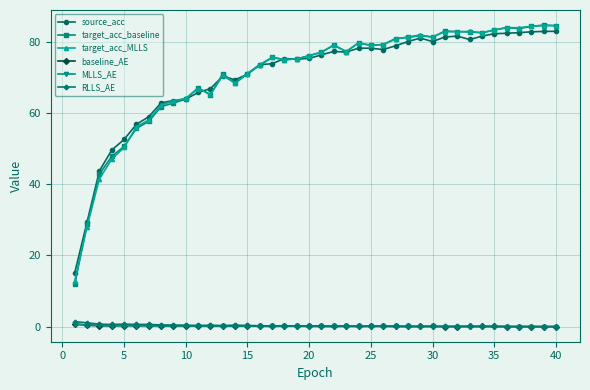

How many values in the target_acc_MLLS series are below 77?

20